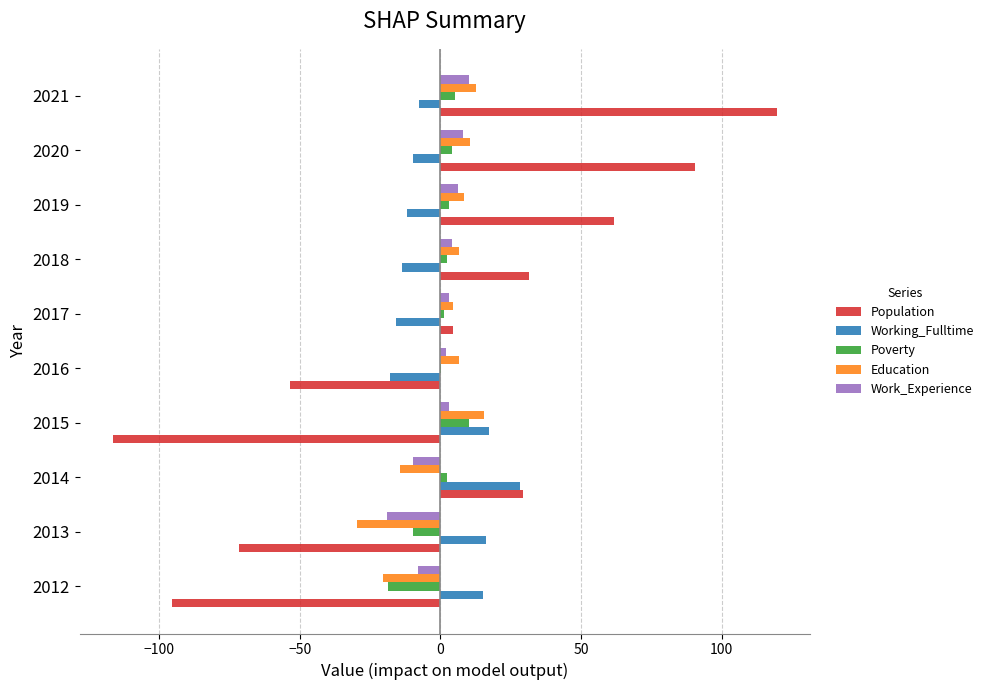

True or false: Working_Fulltime has a value of 4.0 at 2012.

False